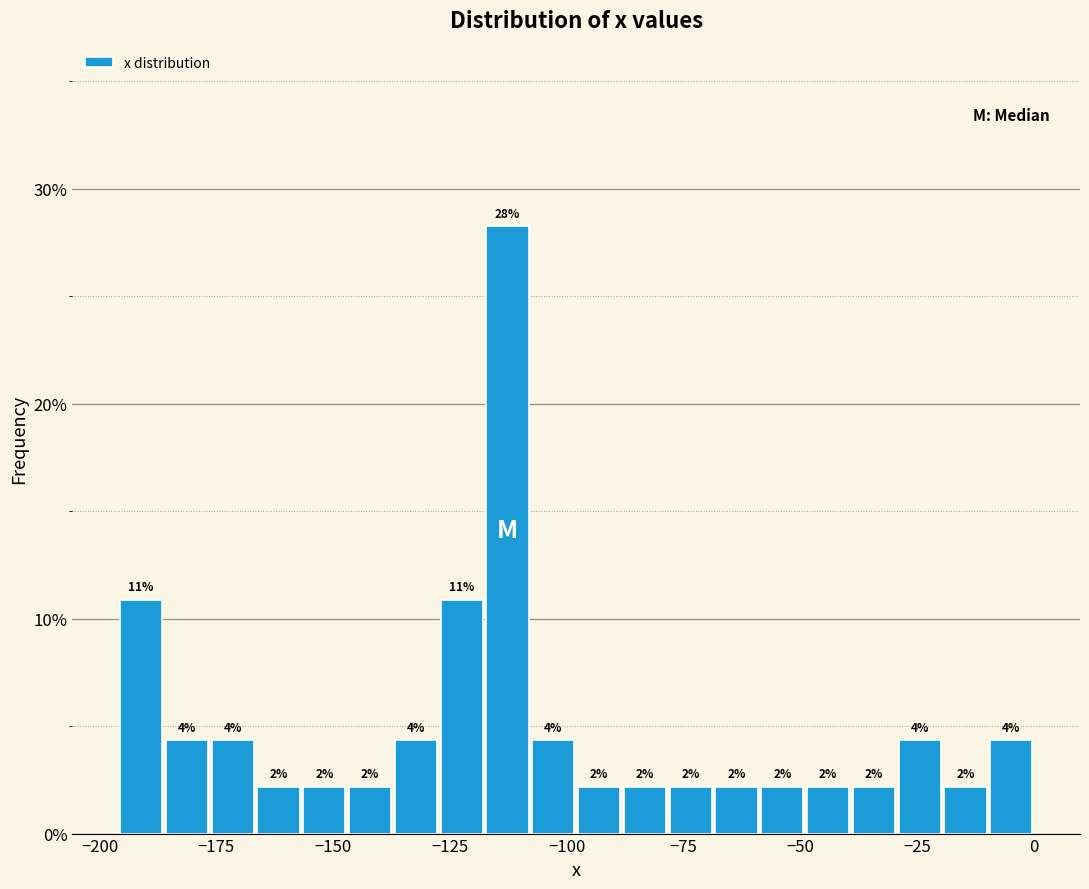

Around what value on the x-axis is the tallest bar? Give the approximate position of its centre, as read against the axis.

-115